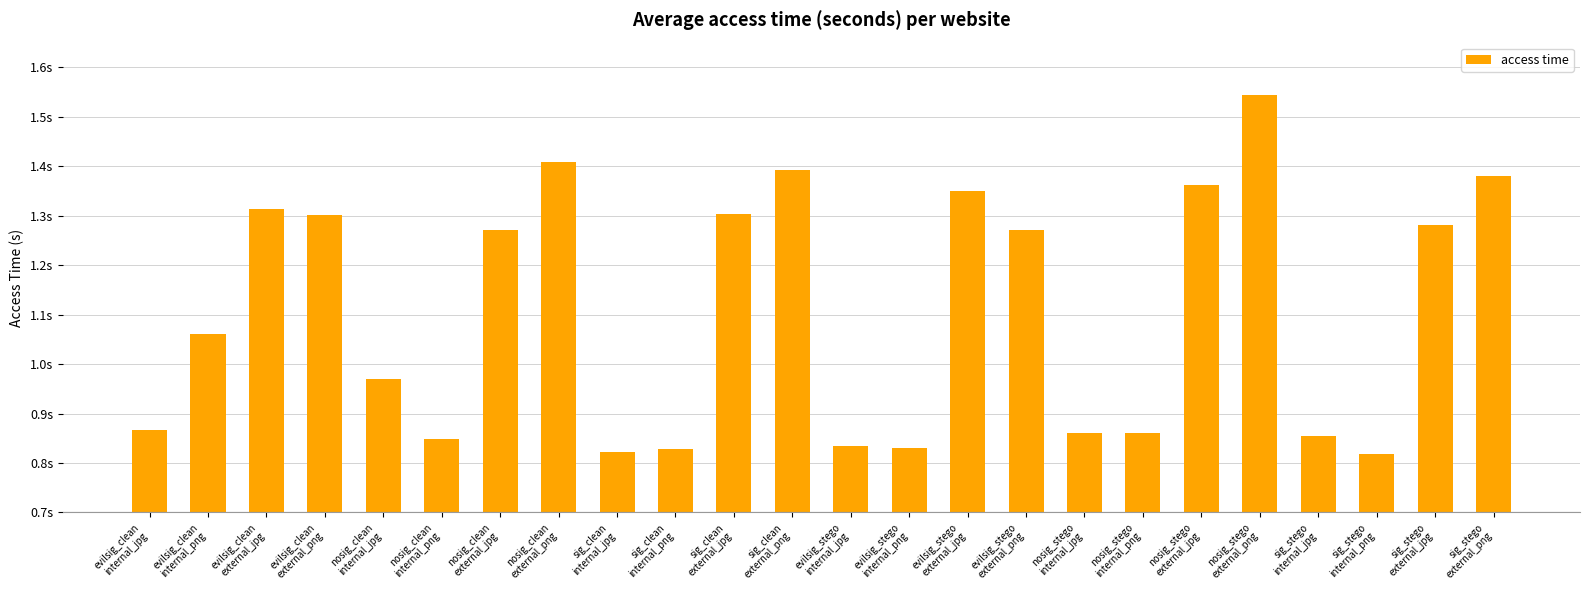

Does the chart contain any negative values?

No